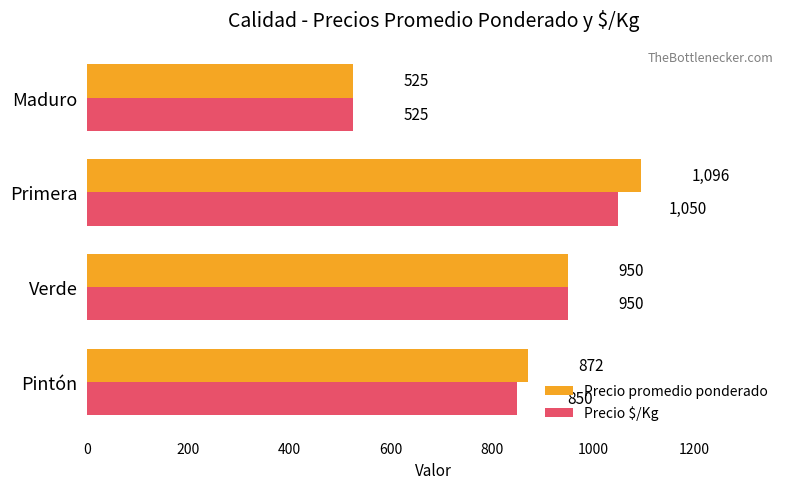

Rank the series by their maximum value, from lowest to highest.

Precio $/Kg, Precio promedio ponderado